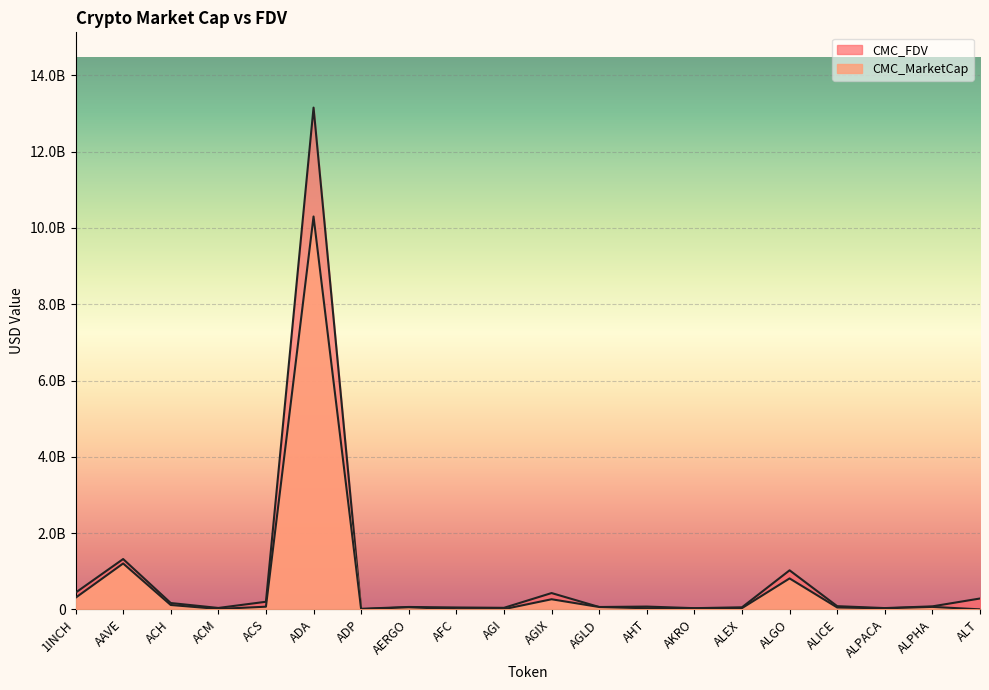

Reading right to left, transcribe all the data shown in this chart.

CMC_MarketCap: ALT=0.0	ALPHA=64544866.1	ALPACA=26670004.5	ALICE=49589704.7	ALGO=811287121.1	ALEX=32650164.4	AKRO=27298329.9	AHT=28975793.3	AGLD=61572820.6	AGIX=264869369.1	AGI=5846021.5	AFC=5776302.7	AERGO=55644813.0	ADP=2798522.1	ADA=10301279690.2	ACS=69923723.2	ACM=10905549.2	ACH=114474725.7	AAVE=1203120535.8	1INCH=303856369.8
CMC_FDV: ALT=284523928.7	ALPHA=78521735.0	ALPACA=33305313.6	ALICE=83708550.4	ALGO=1023654333.9	ALEX=53834640.4	AKRO=31006713.3	AHT=72943434.2	AGLD=61572820.6	AGIX=427295751.9	AGI=40155077.1	AFC=49038678.7	AERGO=62522261.9	ADP=14888413.5	ADA=13156537193.3	ACS=199113109.9	ACM=36795380.5	ACH=165927142.2	AAVE=1319297788.9	1INCH=436751808.2